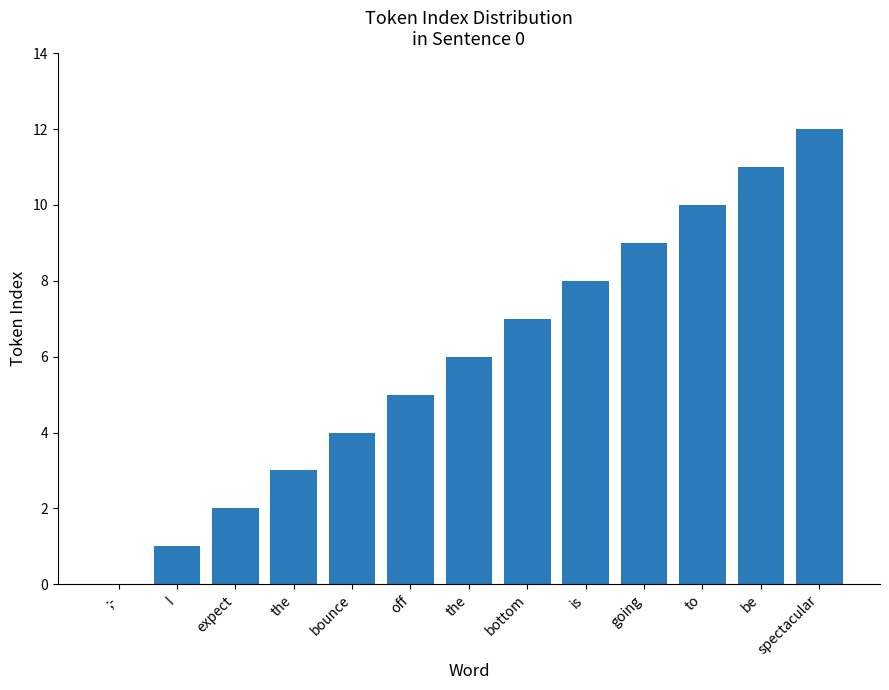

Which category has the lowest value across all series?

;-